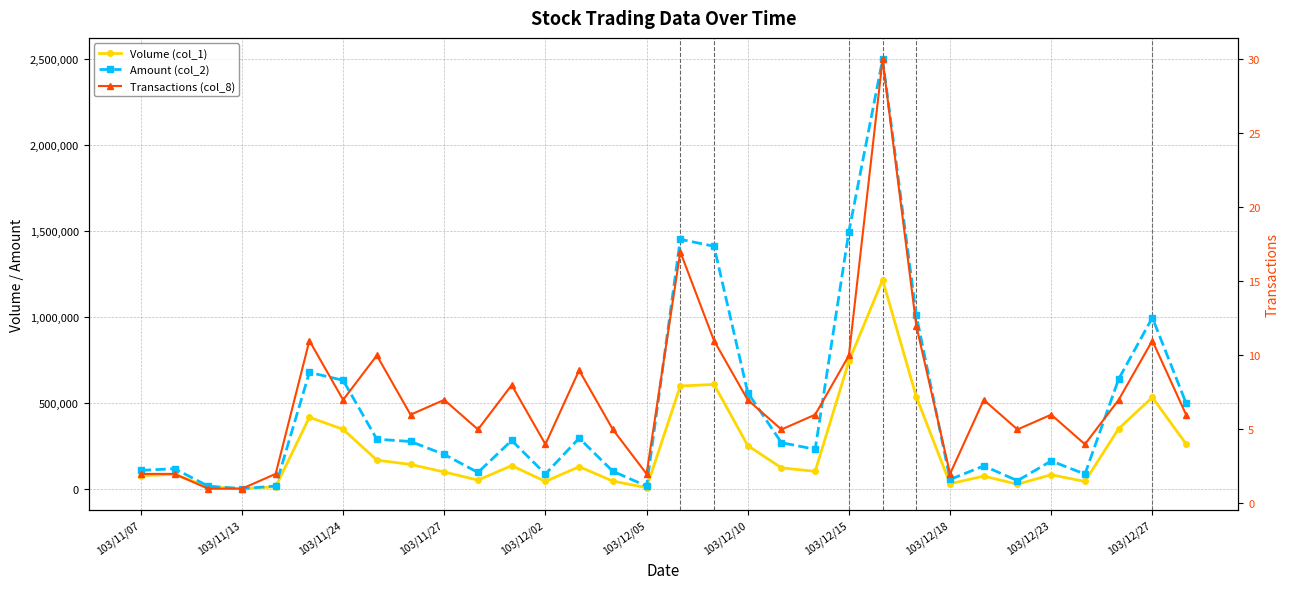

How many series are shown in this chart?

3